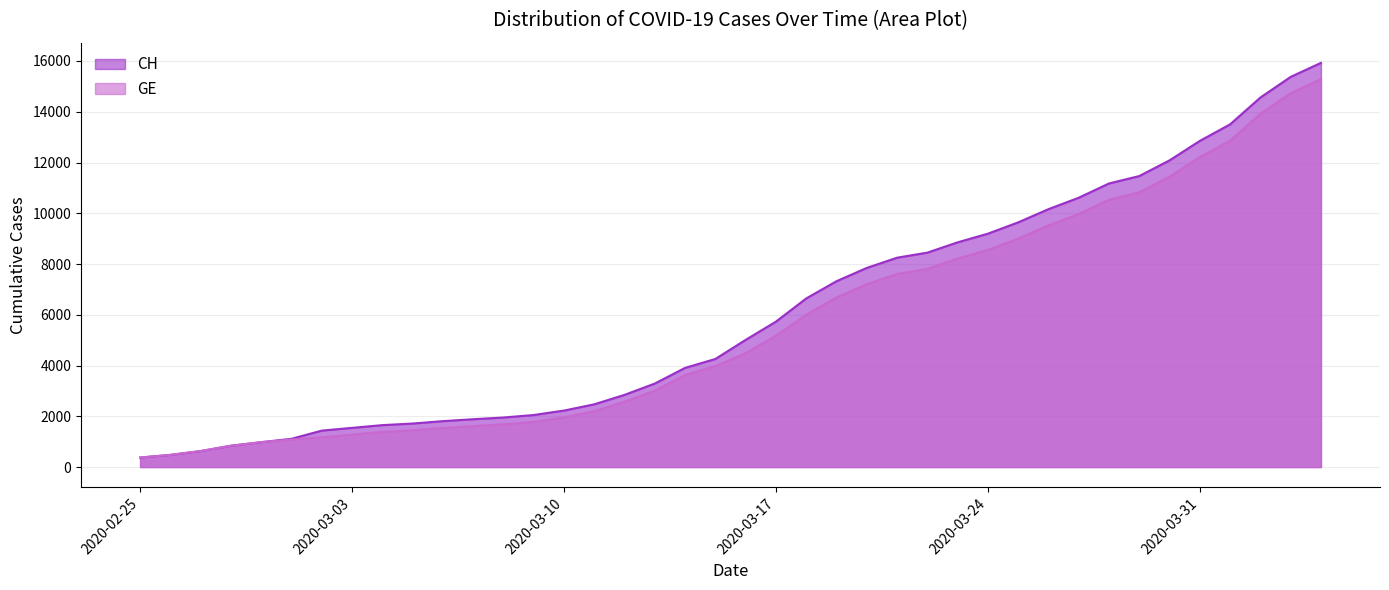

True or false: GE and CH intersect in this chart.

False